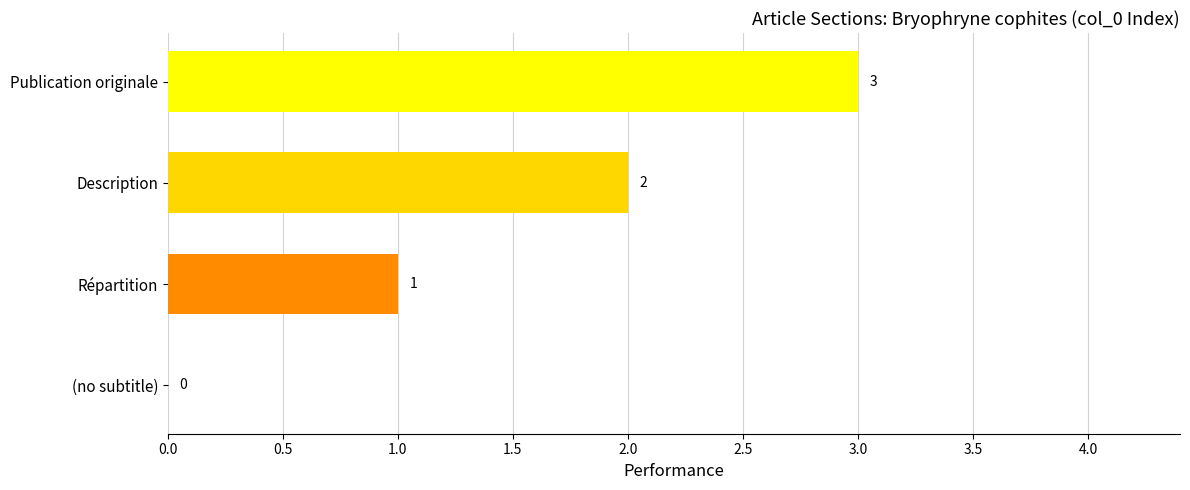

Reading bottom to top, what are all the values shown in this chart?

(no subtitle)=0	Répartition=1	Description=2	Publication originale=3